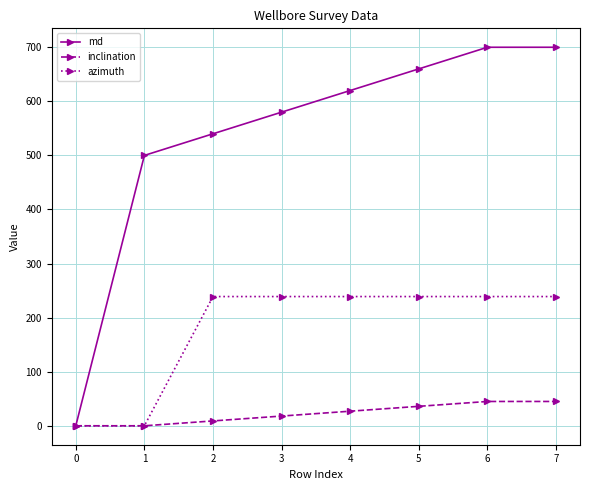

At 5, list the series in order from smallest to largest.

inclination, azimuth, md